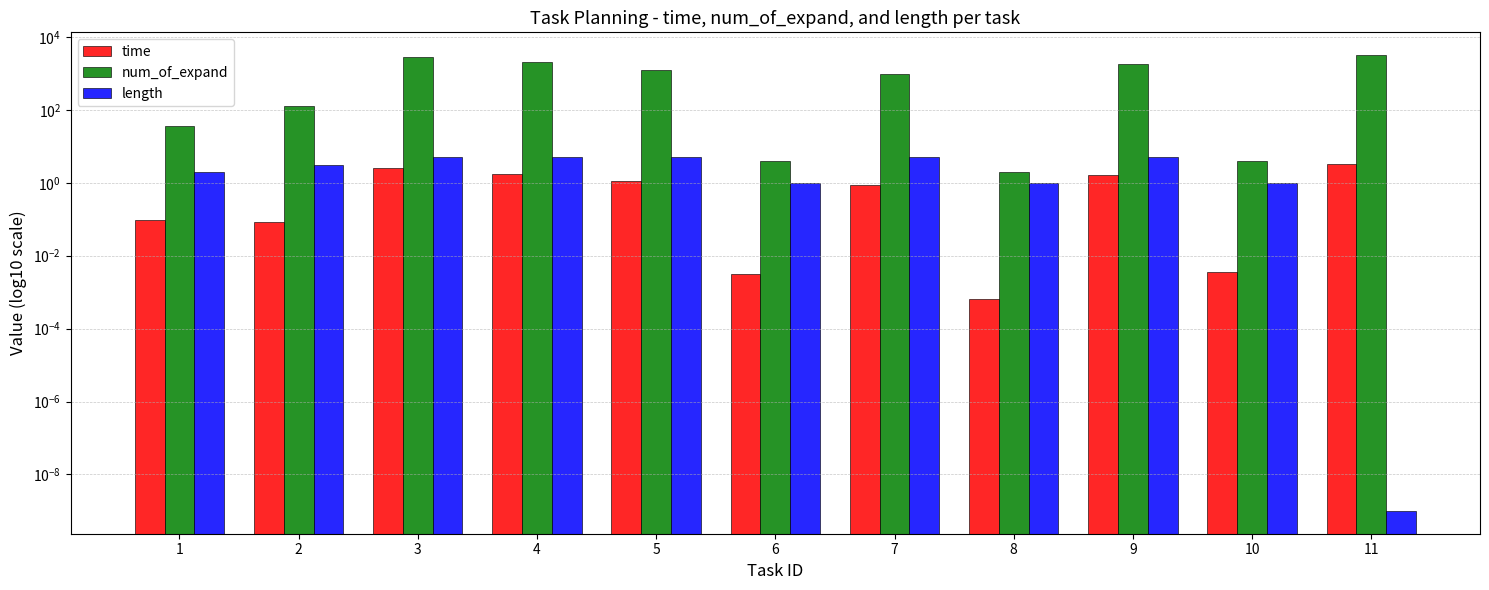

How many bars are there in each group?

3